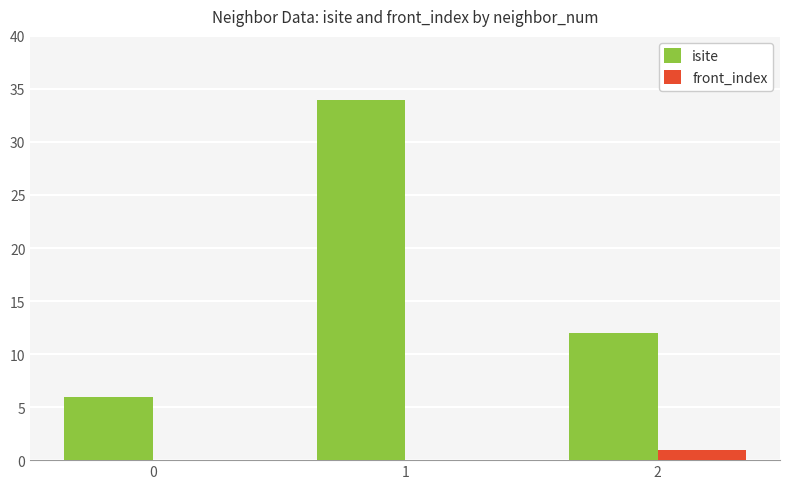

What is the greatest value displayed?

34